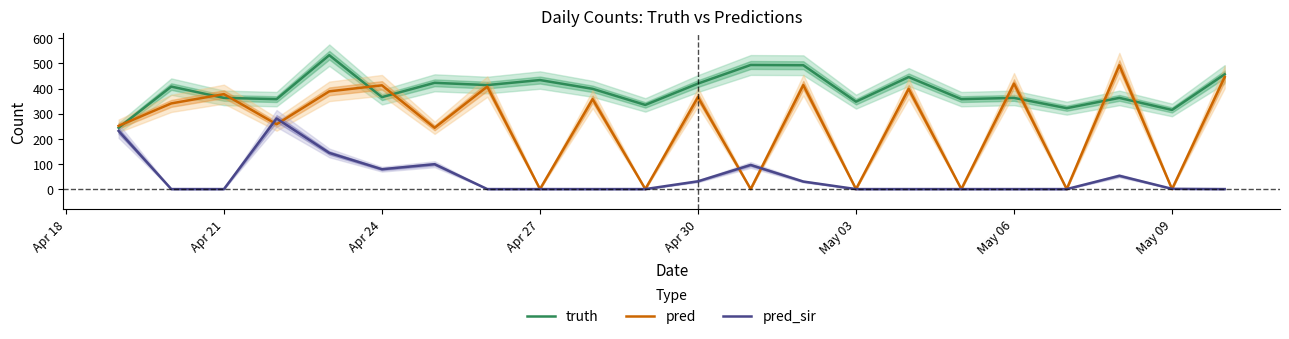

What are all the series names shown in the legend?

truth, pred, pred_sir